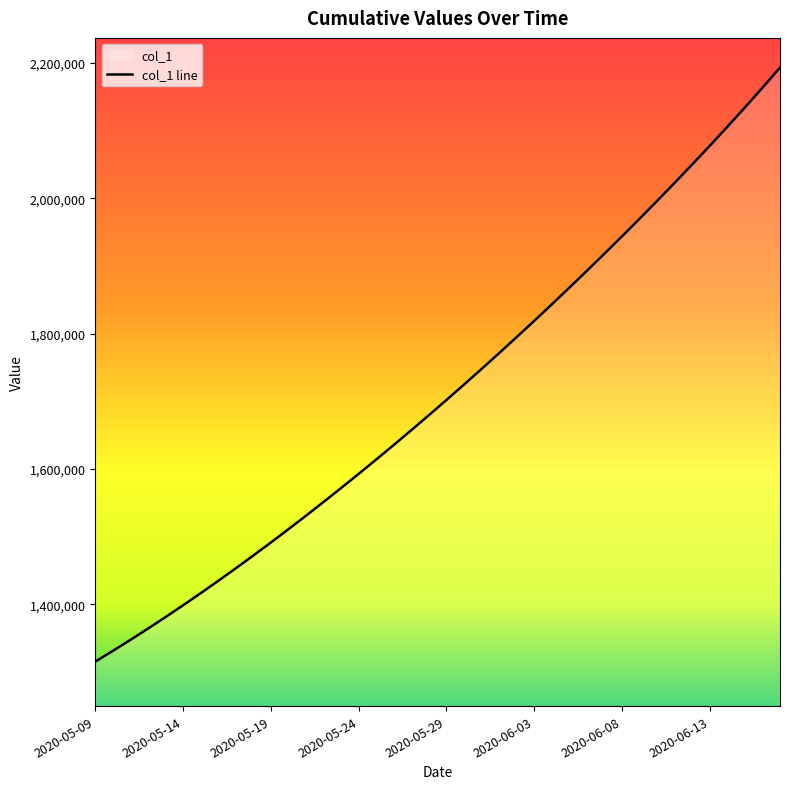

What is the ratio of the value at 2020-06-03 to the value at 2020-06-14?

0.9